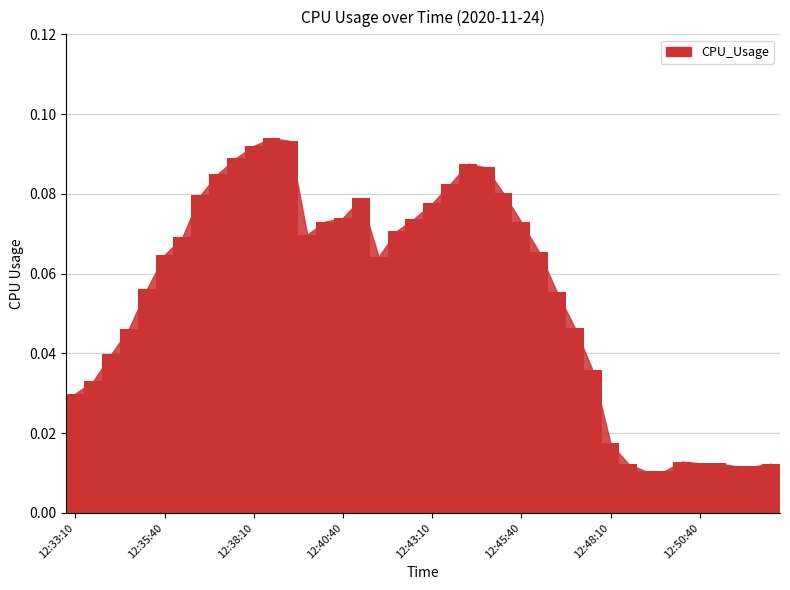

How many bars are there in total?

40